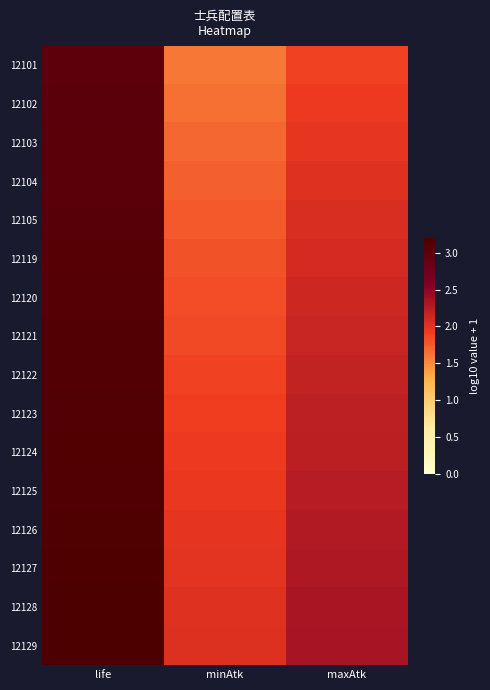

Reading left to right, what are all the values shown in this chart?

12101: life=3.0	minAtk=1.6	maxAtk=1.9
12102: life=3.0	minAtk=1.6	maxAtk=1.9
12103: life=3.0	minAtk=1.7	maxAtk=2.0
12104: life=3.0	minAtk=1.7	maxAtk=2.0
12105: life=3.1	minAtk=1.8	maxAtk=2.1
12119: life=3.1	minAtk=1.8	maxAtk=2.1
12120: life=3.1	minAtk=1.8	maxAtk=2.1
12121: life=3.1	minAtk=1.9	maxAtk=2.1
12122: life=3.1	minAtk=1.9	maxAtk=2.2
12123: life=3.1	minAtk=1.9	maxAtk=2.2
12124: life=3.1	minAtk=1.9	maxAtk=2.2
12125: life=3.2	minAtk=2.0	maxAtk=2.3
12126: life=3.2	minAtk=2.0	maxAtk=2.3
12127: life=3.2	minAtk=2.0	maxAtk=2.3
12128: life=3.2	minAtk=2.0	maxAtk=2.3
12129: life=3.2	minAtk=2.0	maxAtk=2.3